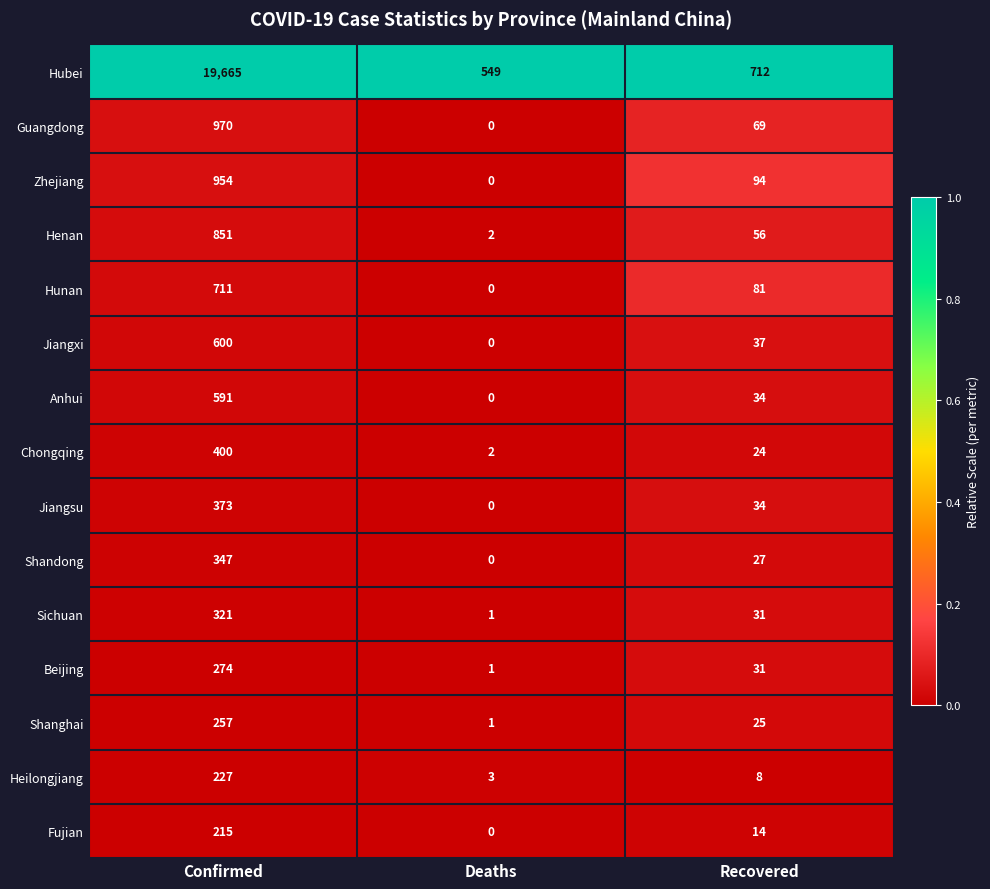

What value does the Jiangsu series have at Confirmed, to the nearest 50?

350